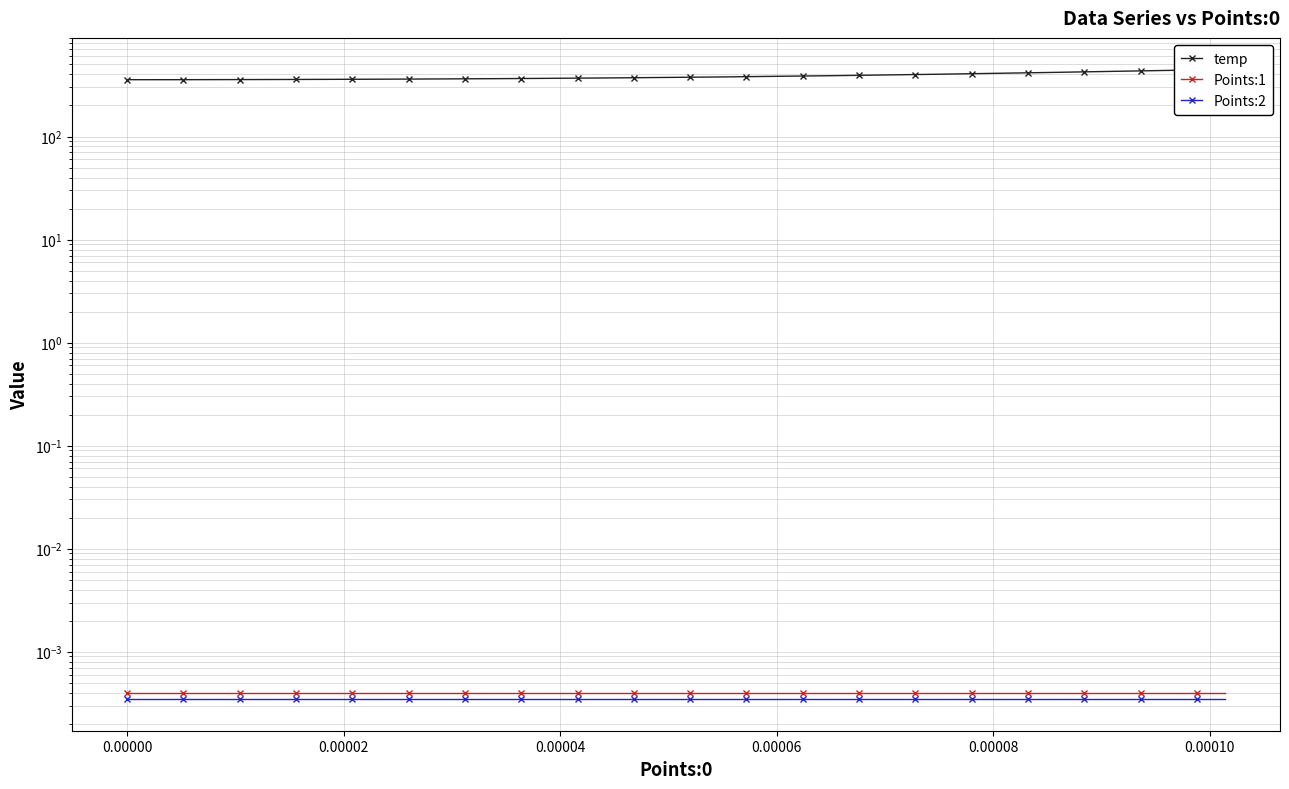

Which series has the largest range (max minus min)?

temp